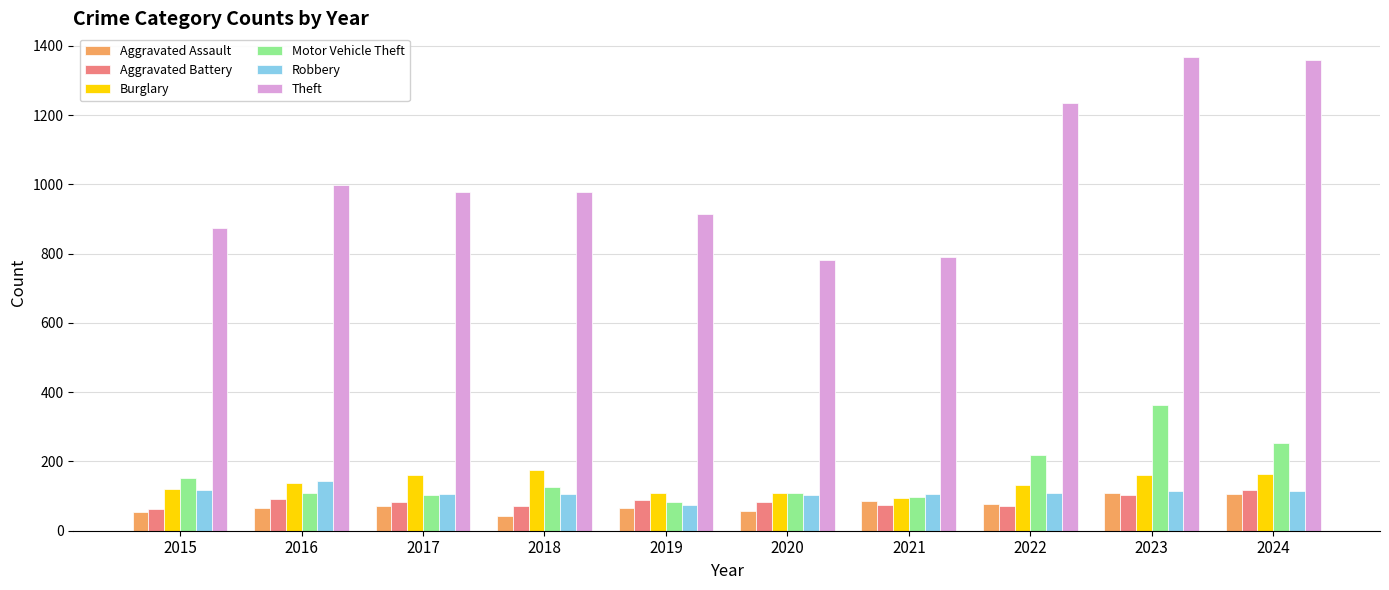

Which series has the widest spread of values?

Theft